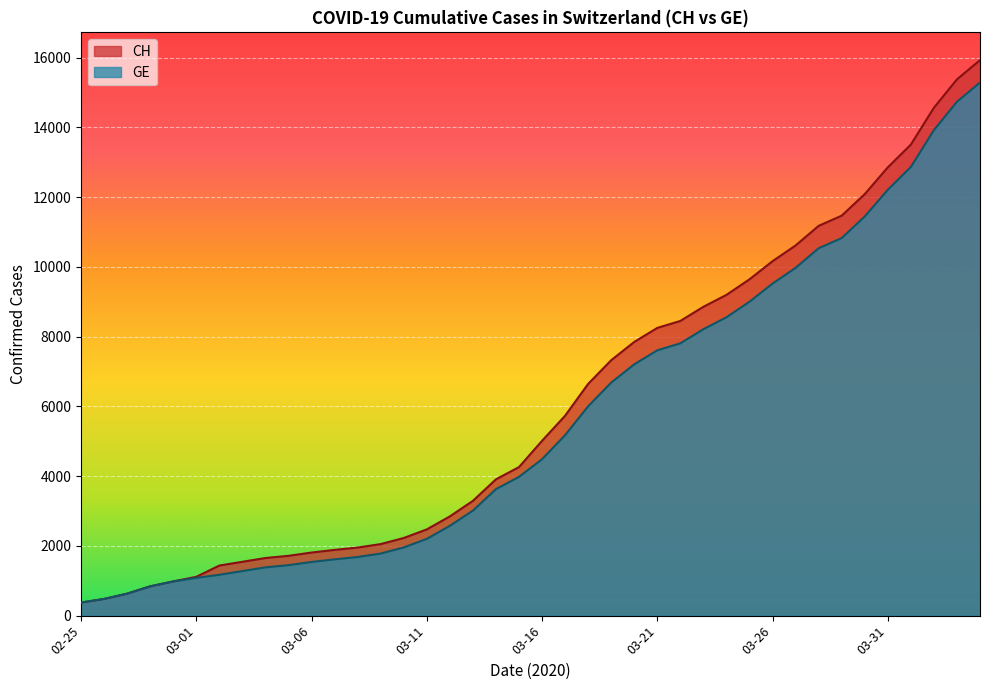

What is the maximum value for GE?

15284